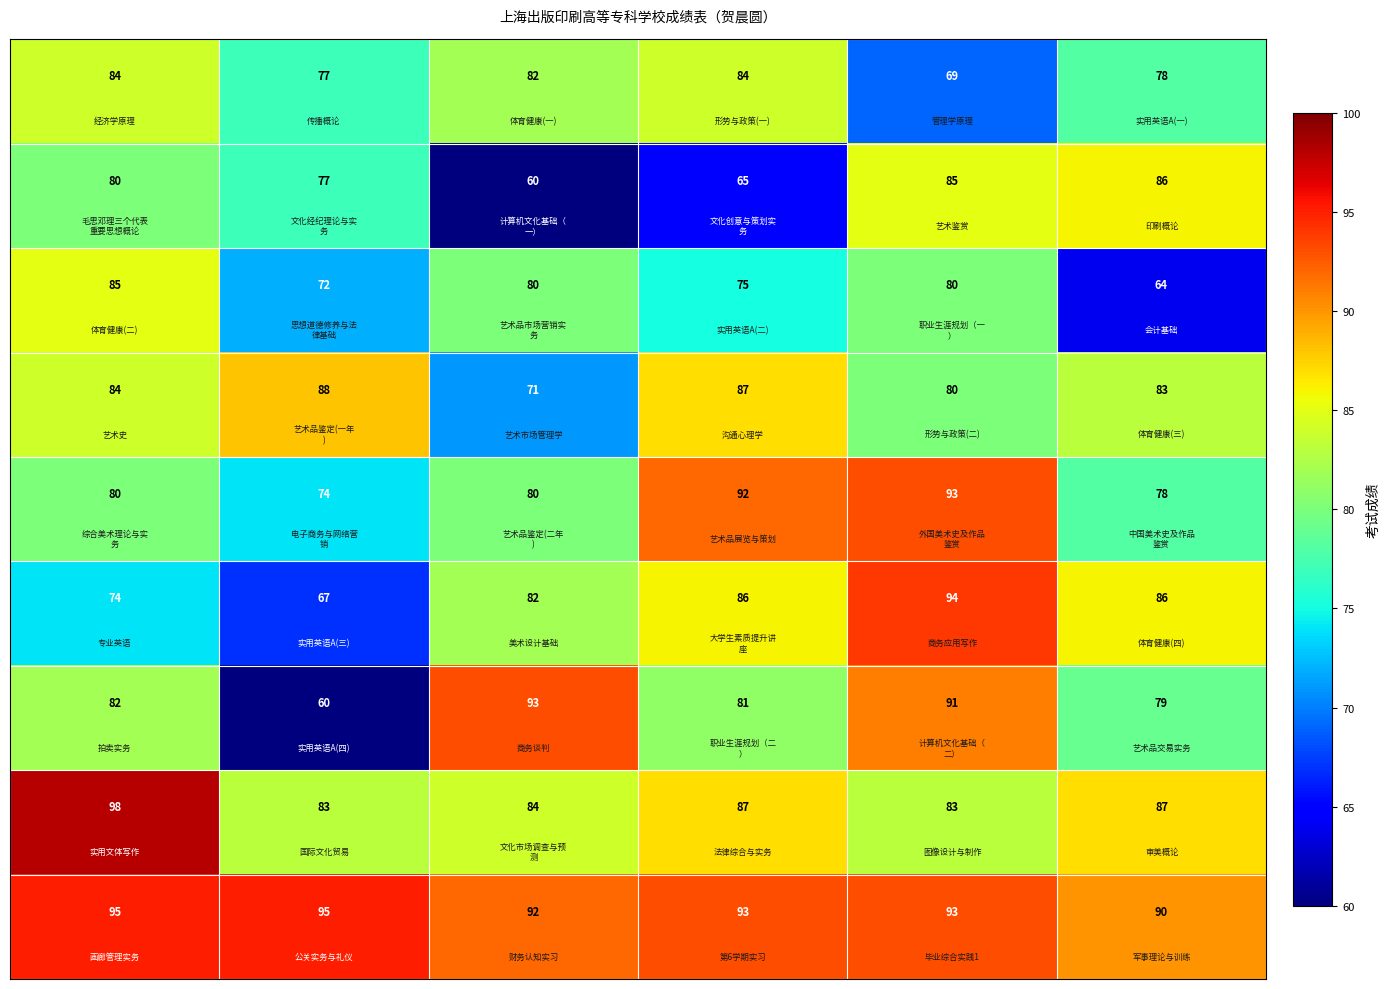

What is the maximum value shown in the chart?

98